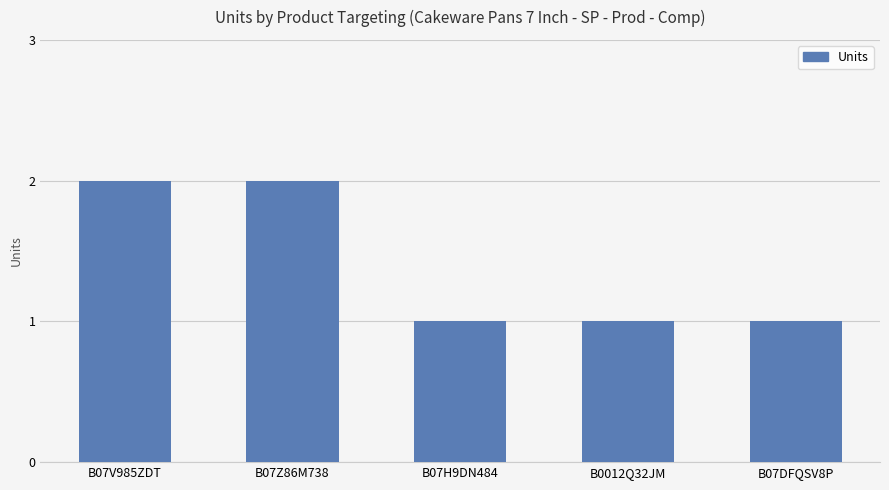

What is the label of the 2nd bar from the right?

B0012Q32JM